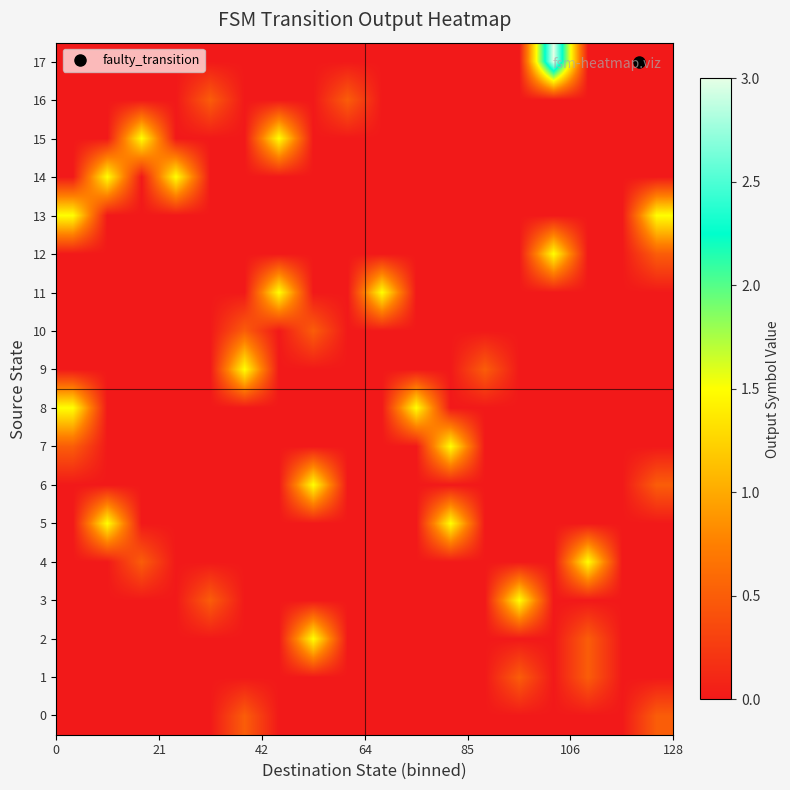

Rank the series by their maximum value, from highest to lowest.

17, 2, 3, 4, 5, 6, 7, 8, 9, 11, 12, 13, 14, 15, 0, 1, 10, 16